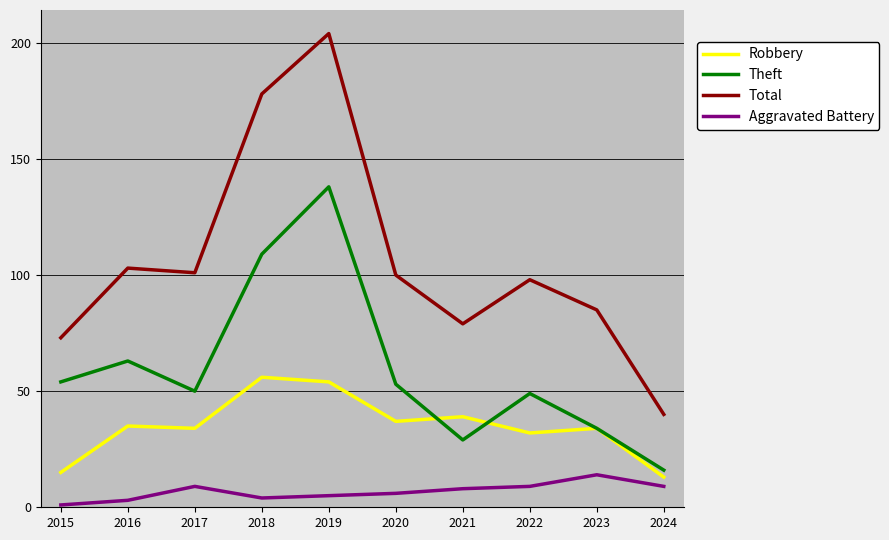

True or false: Theft and Aggravated Battery intersect in this chart.

False